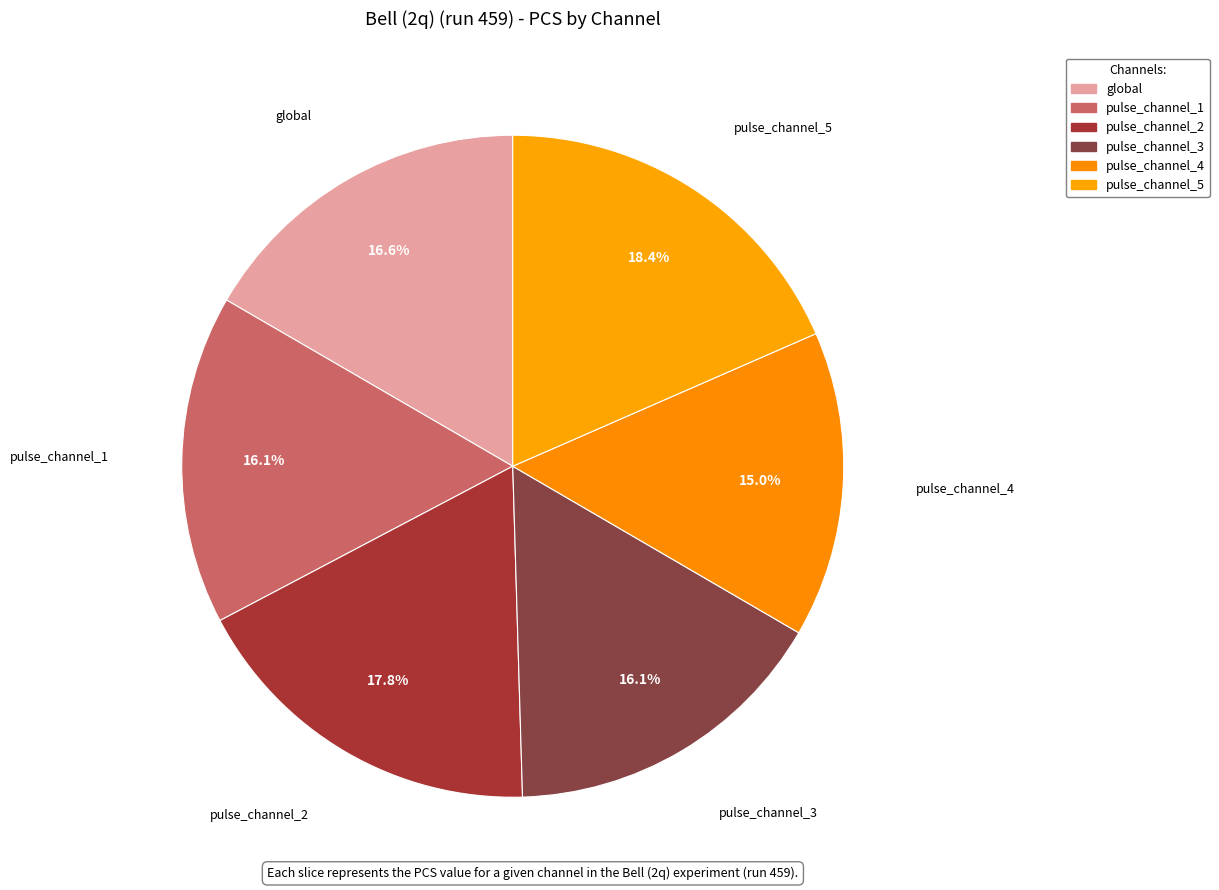

To the nearest percent, what percentage of the pie is pulse_channel_3?

16%